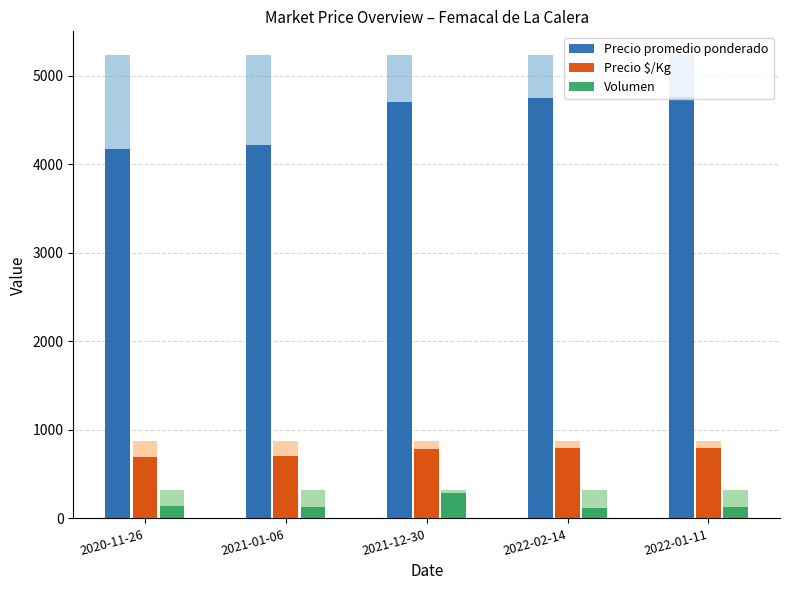

What is the value of the Precio promedio ponderado bar at the 5th from the left?

4766